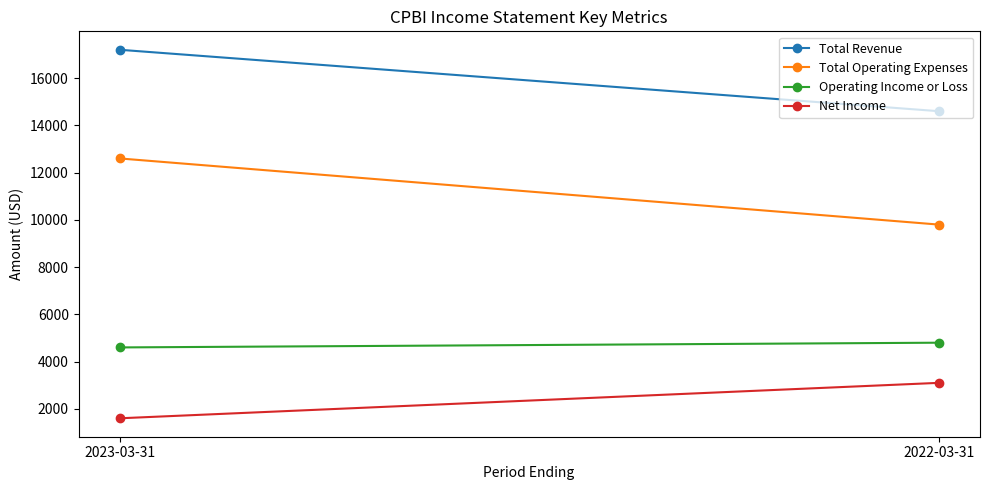

At 2023-03-31, list the series in order from largest to smallest.

Total Revenue, Total Operating Expenses, Operating Income or Loss, Net Income